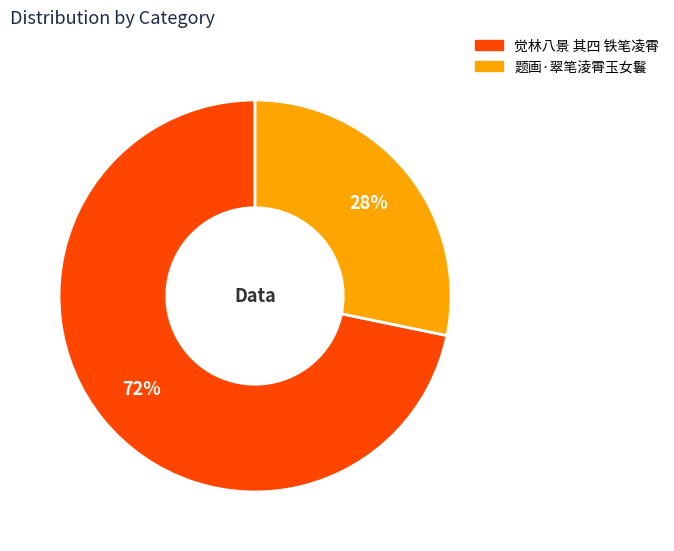

Is it true that 觉林八景 其四 铁笔凌霄 is 72% of the pie?

True